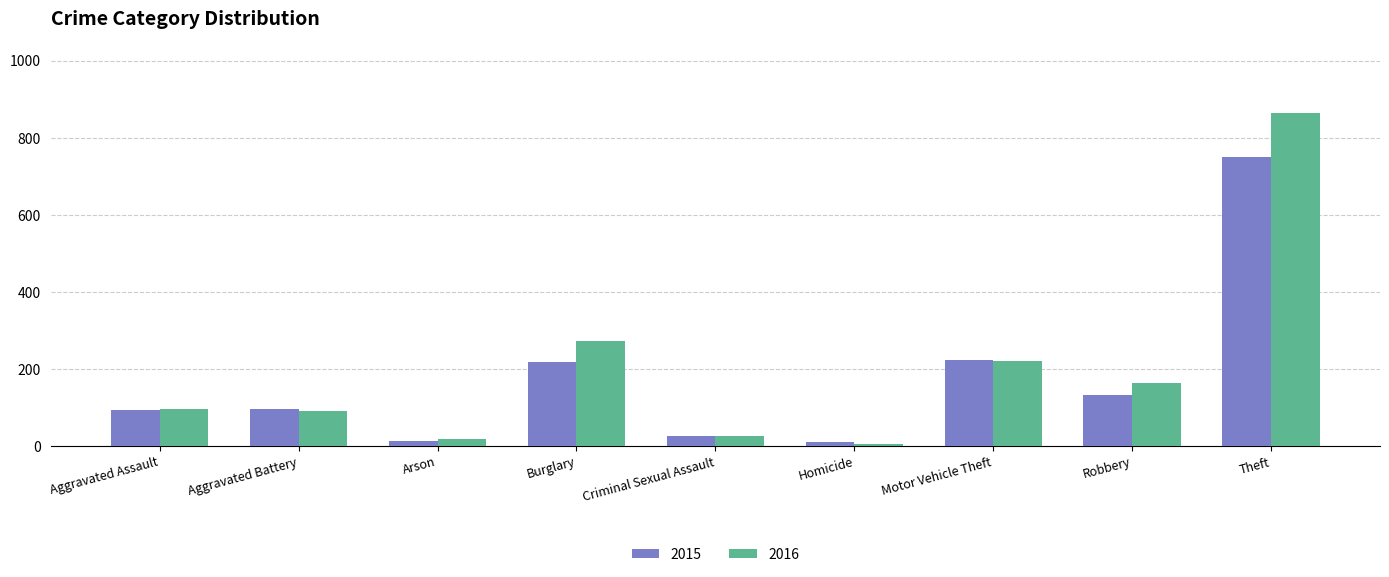

Rank the series by their maximum value, from highest to lowest.

2016, 2015